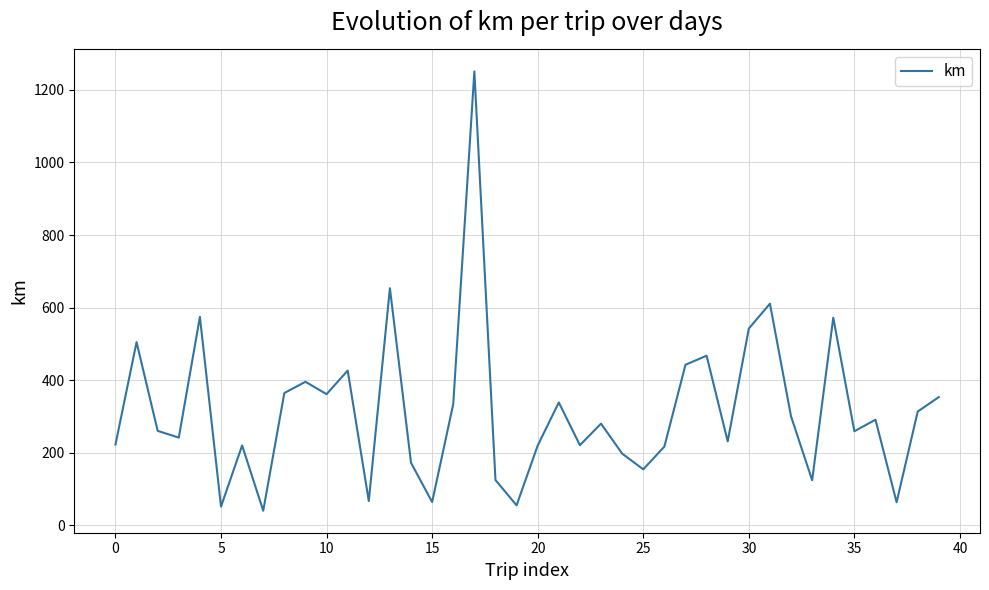

Count the number of data series in this chart.

1